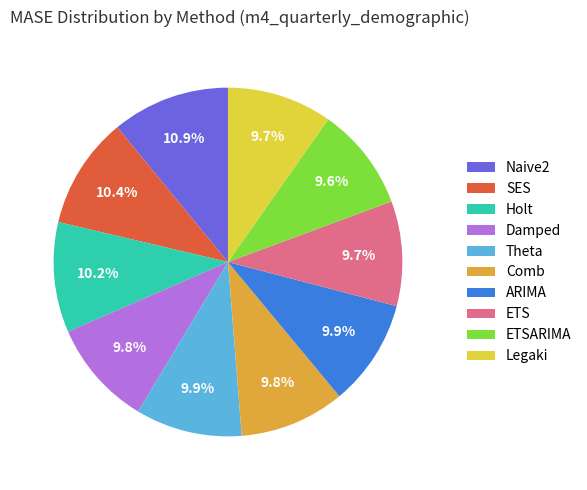

What is the largest slice in the pie chart?

Naive2